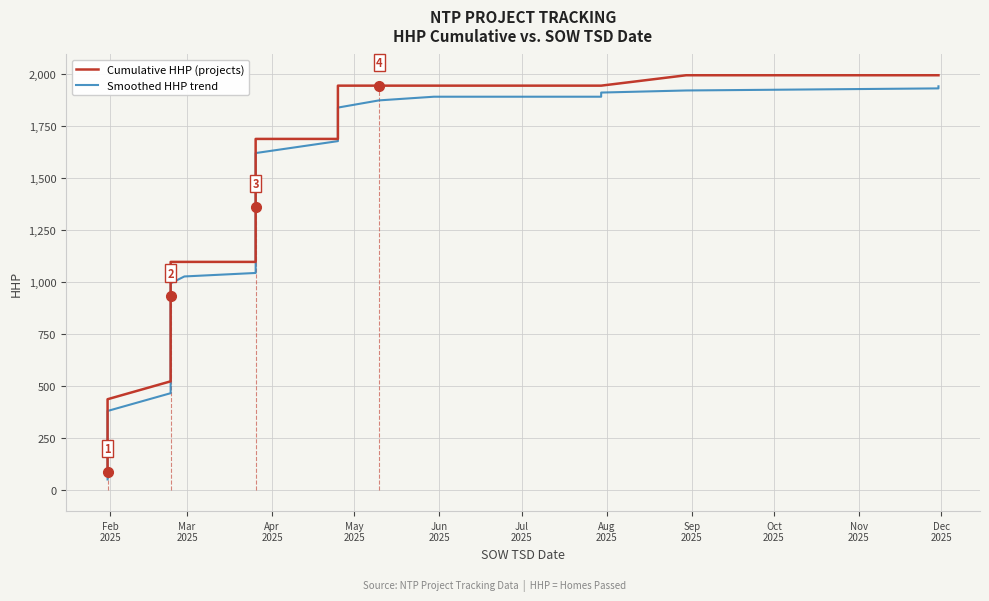

How many lines are shown in the chart?

2